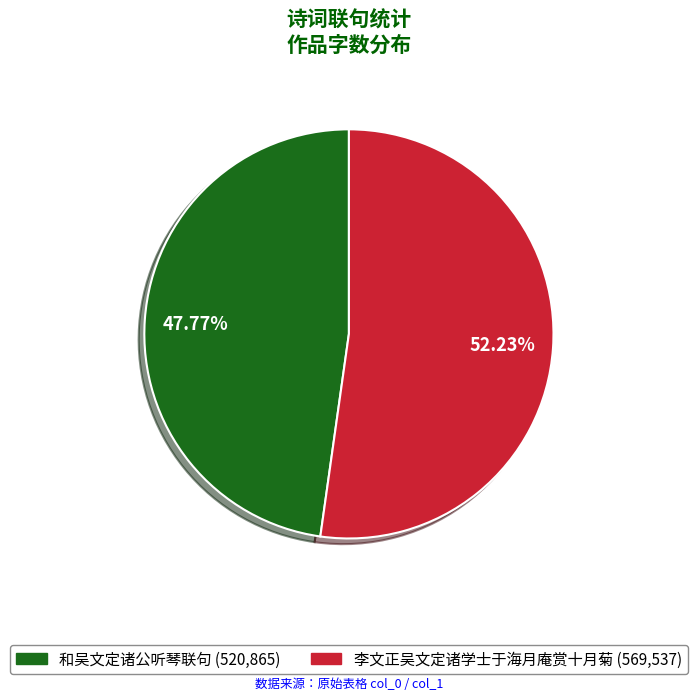

How many segments does this pie chart have?

2